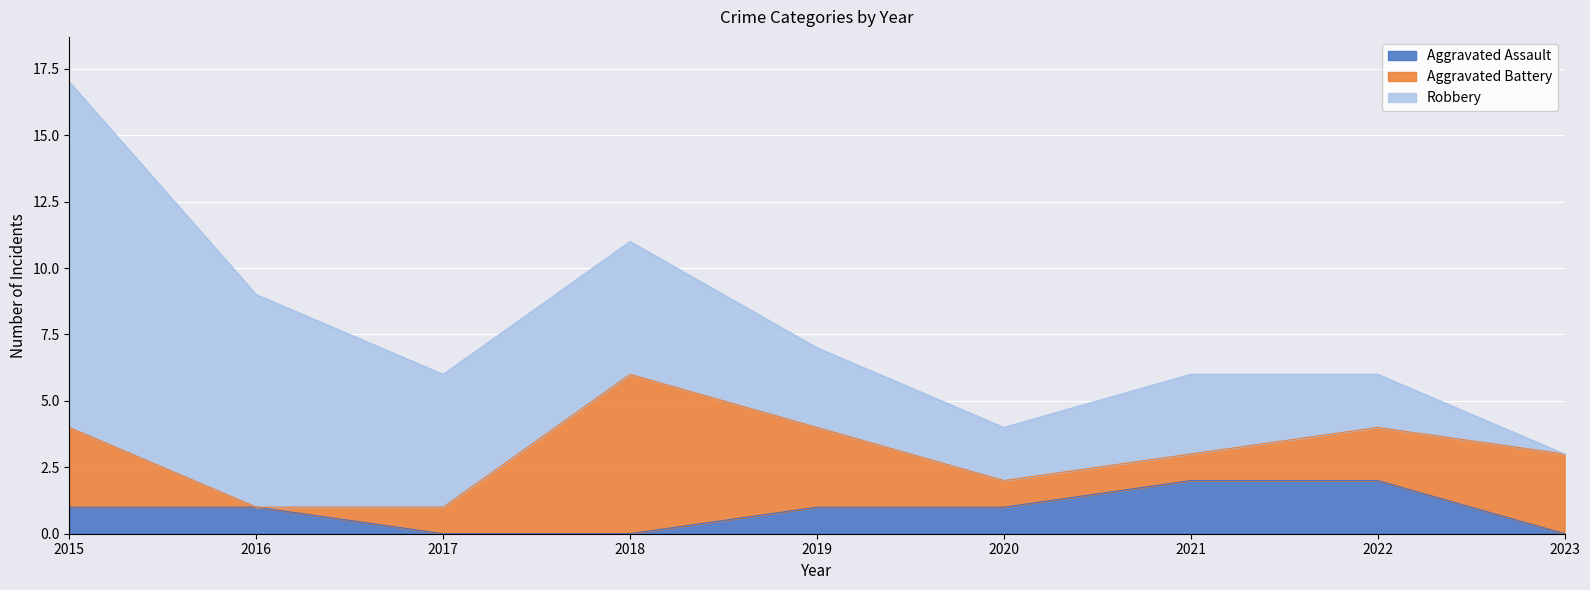

What is the sum of the Aggravated Battery values at 2018 and 2021?

7